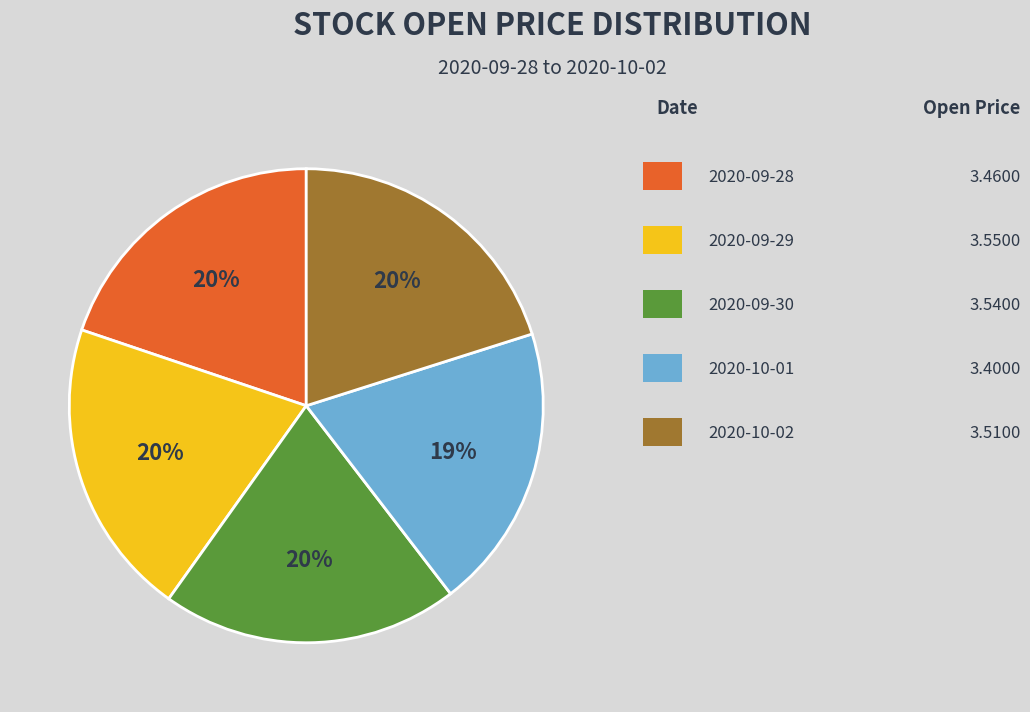

Is there any slice that represents more than half of the pie?

No